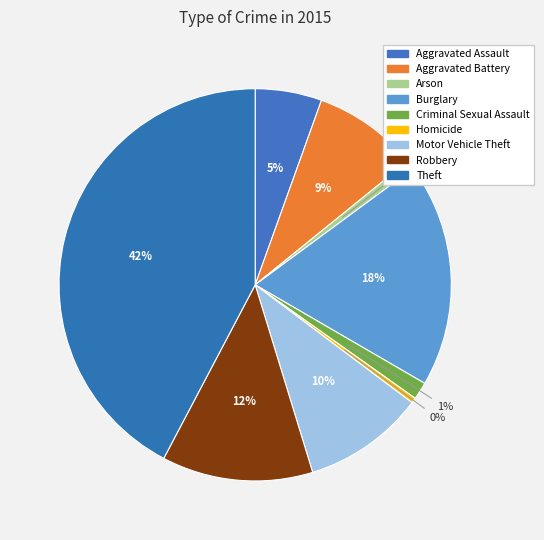

Combined, do Burglary and Theft account for over 50%?

Yes